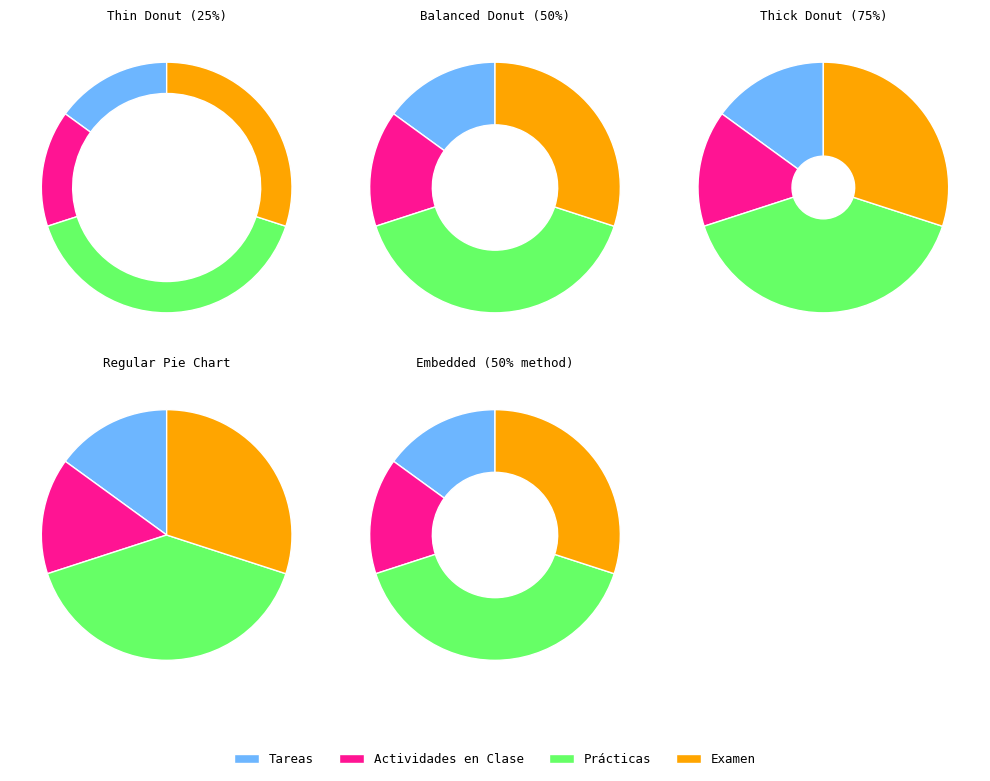

To the nearest percent, what percentage of the pie is Tareas?

15%